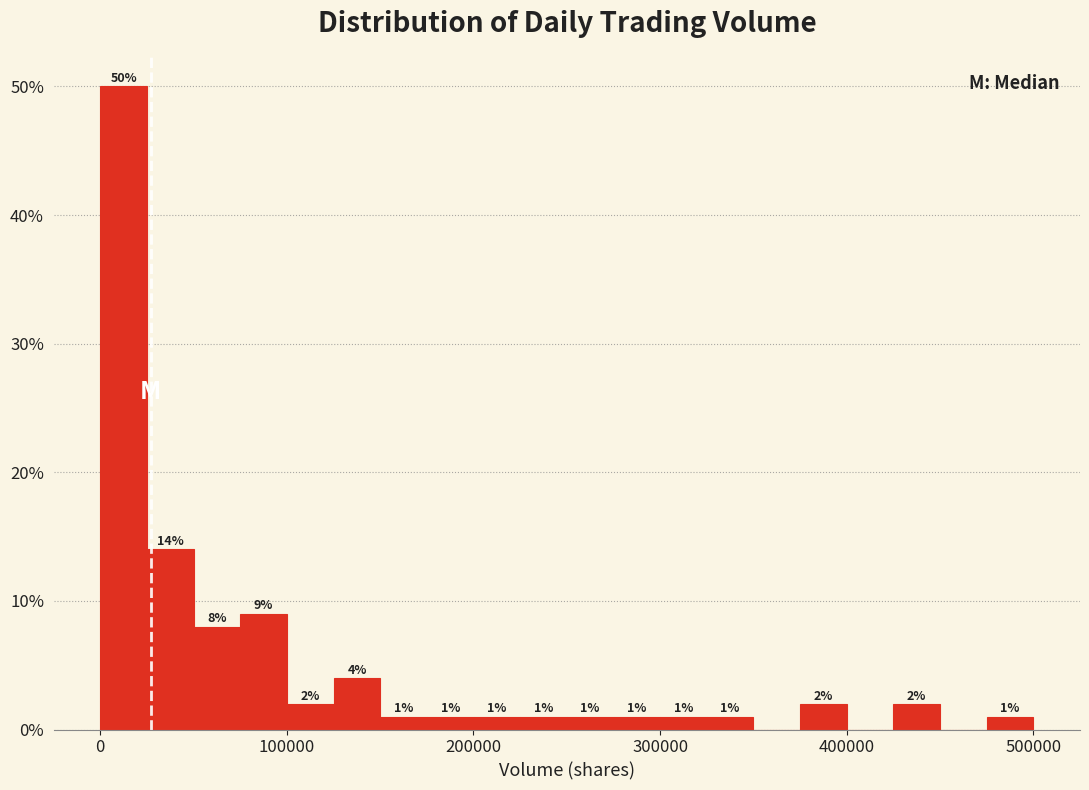

Read against the x-axis, roughly where is the centre of the tallest bar?

10000